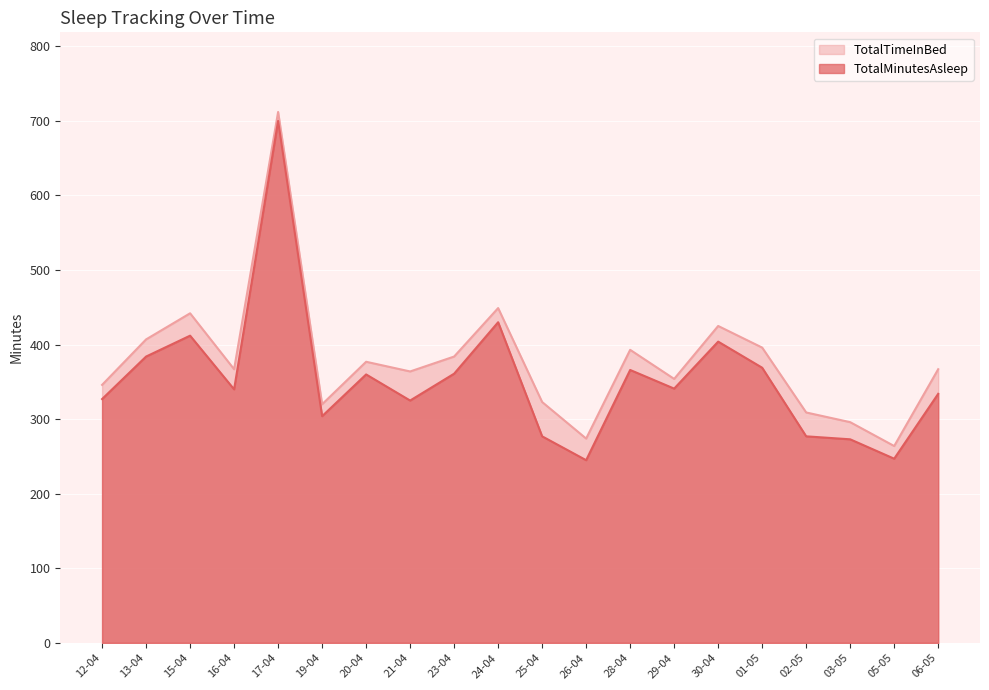

True or false: TotalTimeInBed and TotalMinutesAsleep cross at least once.

False